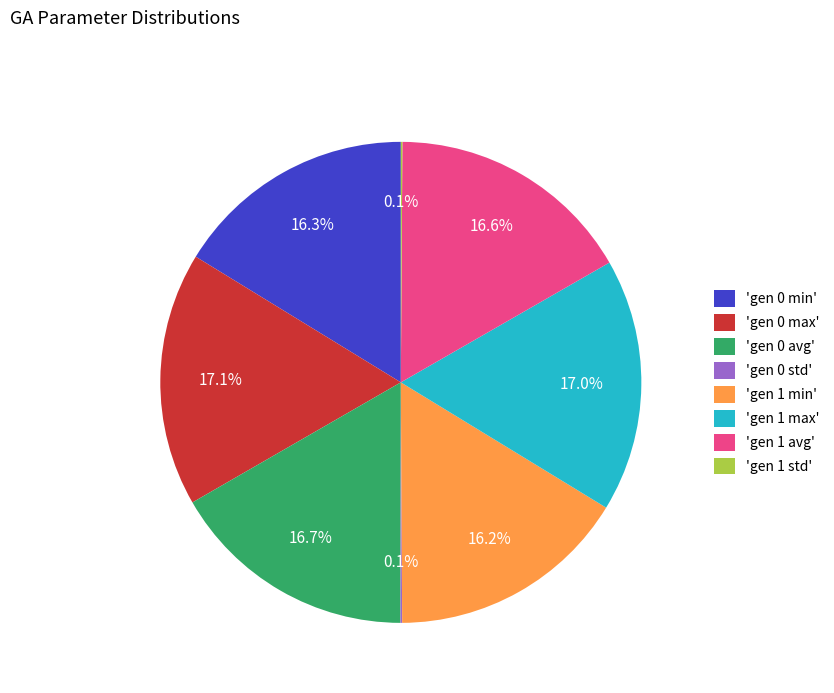

To the nearest percent, what is the average slice percentage?

12%